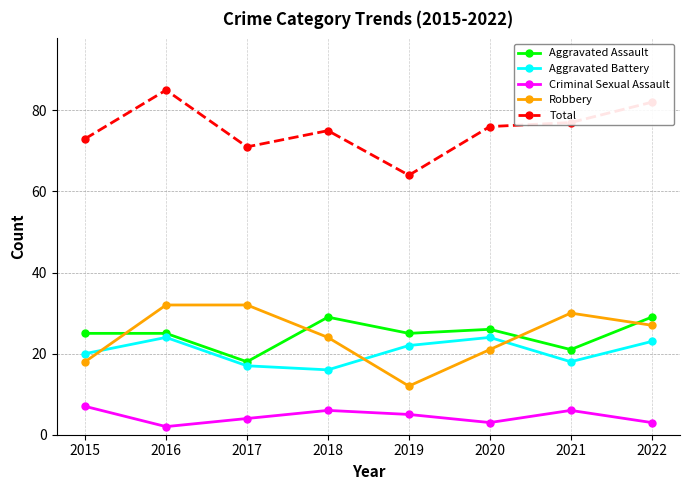

What is the spread (max minus min) of values at 2020?

73